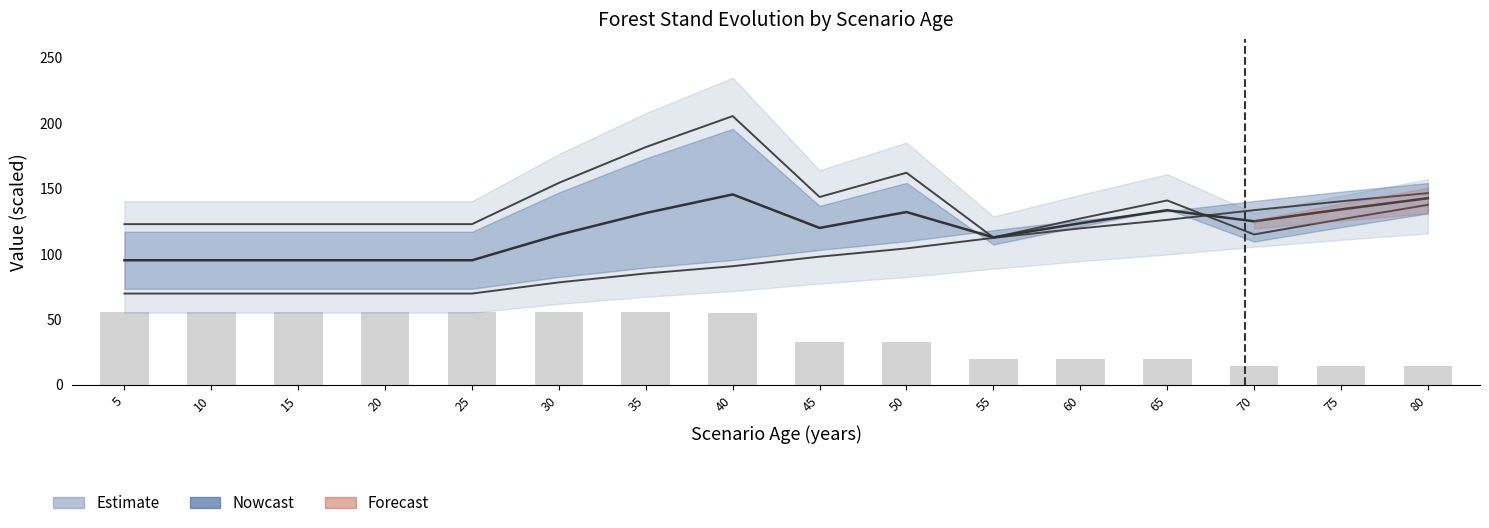

Which category has the lowest value across all series?

80